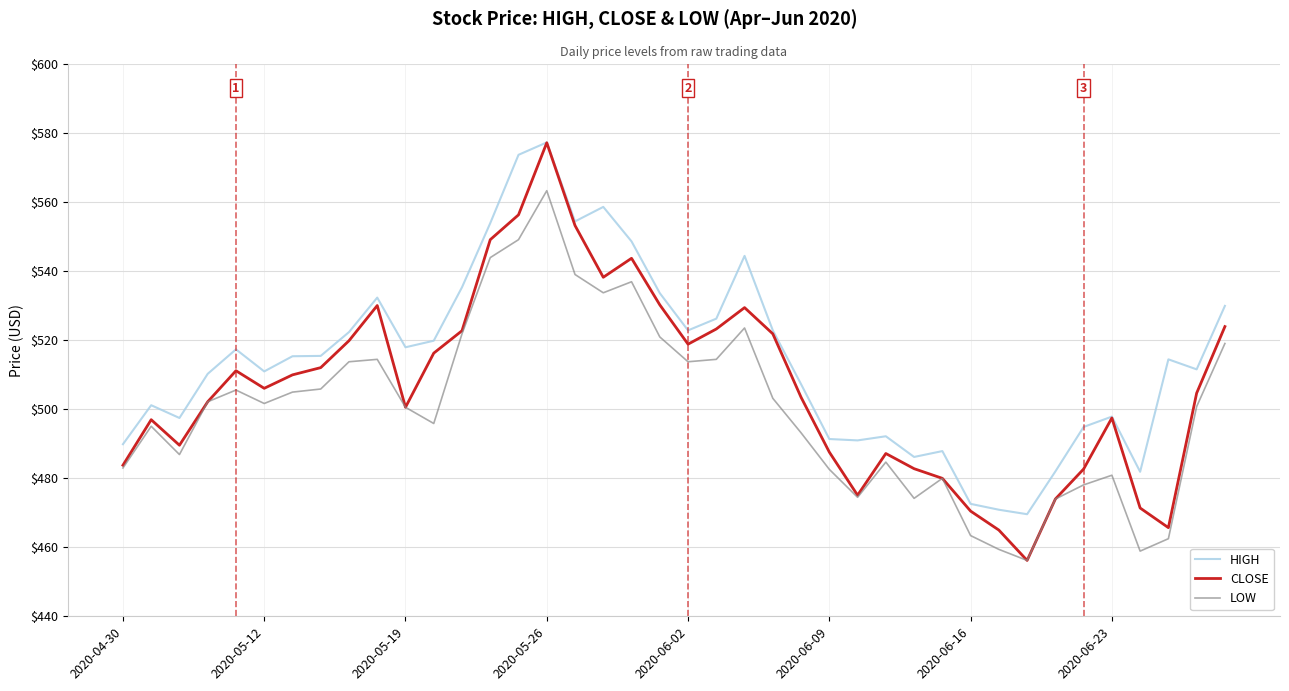

Rank the series by their average value, from highest to lowest.

HIGH, CLOSE, LOW